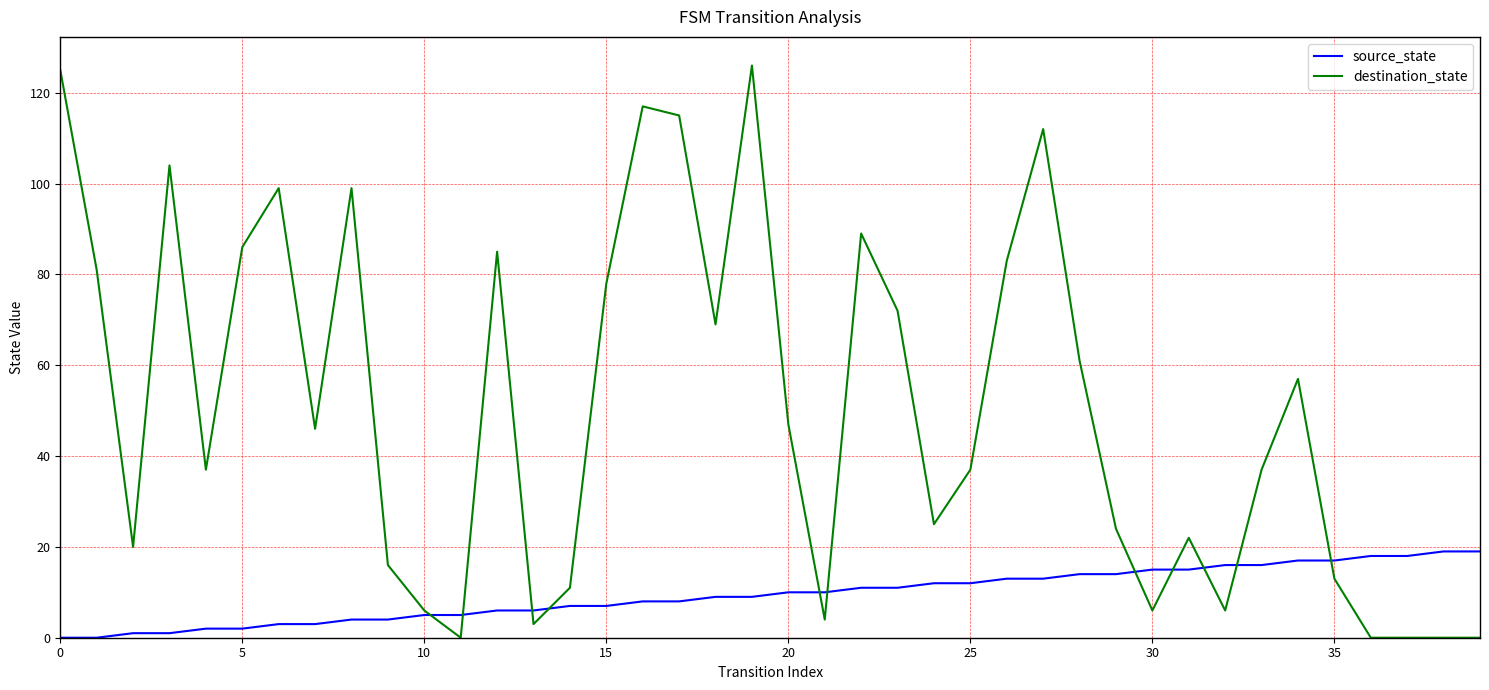

Which series ends up on top after the final intersection of destination_state and source_state?

source_state